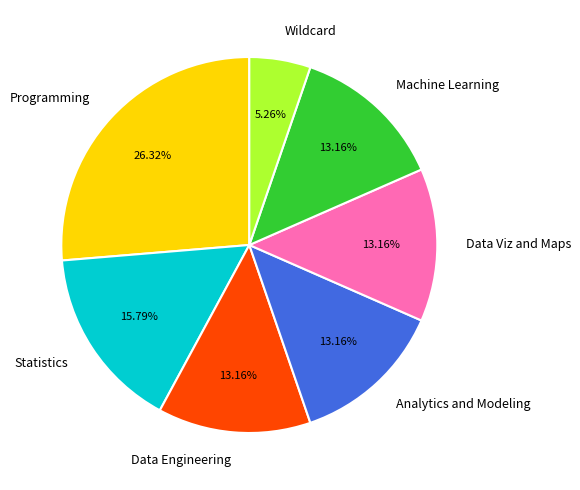

True or false: Wildcard accounts for 11% of the total.

False